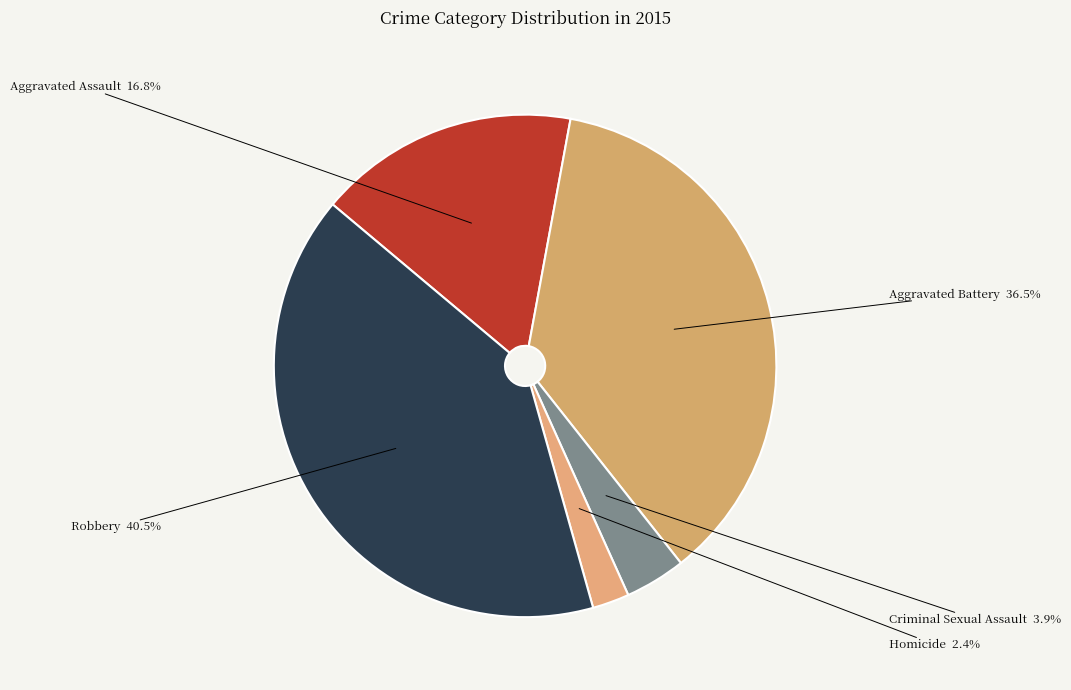

True or false: Aggravated Assault accounts for 9% of the total.

False